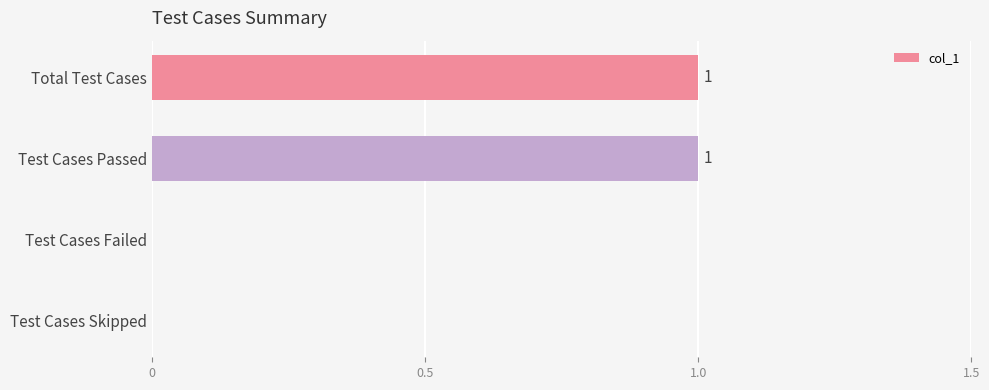

Is it true that the value at Test Cases Skipped is 0?

True